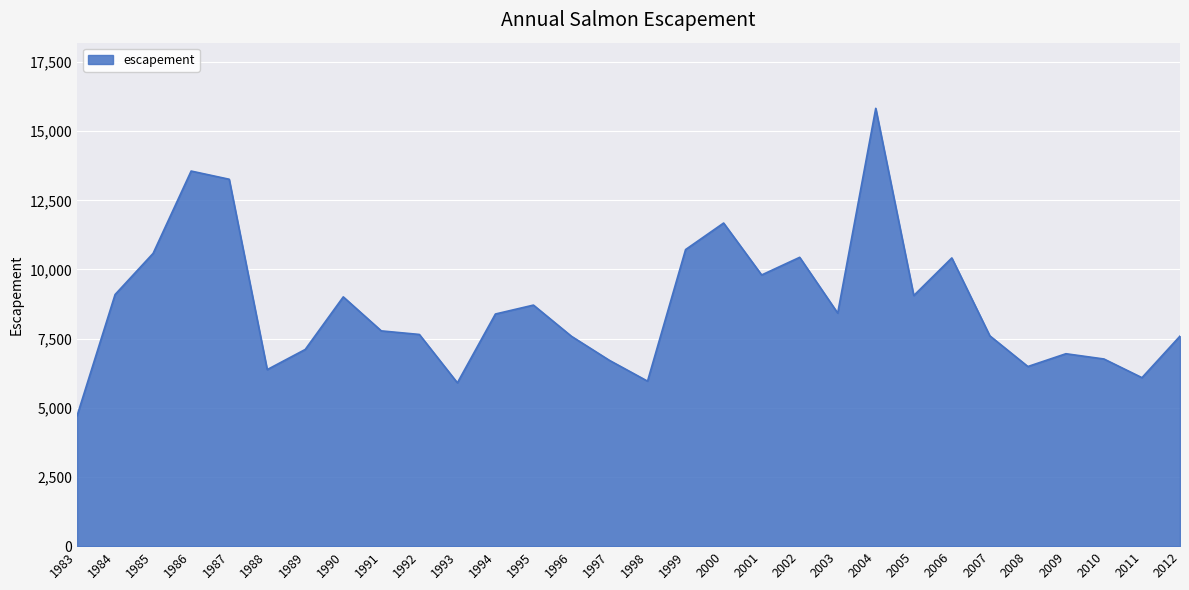

What is the change in value from 1987 to 1998?

-7298